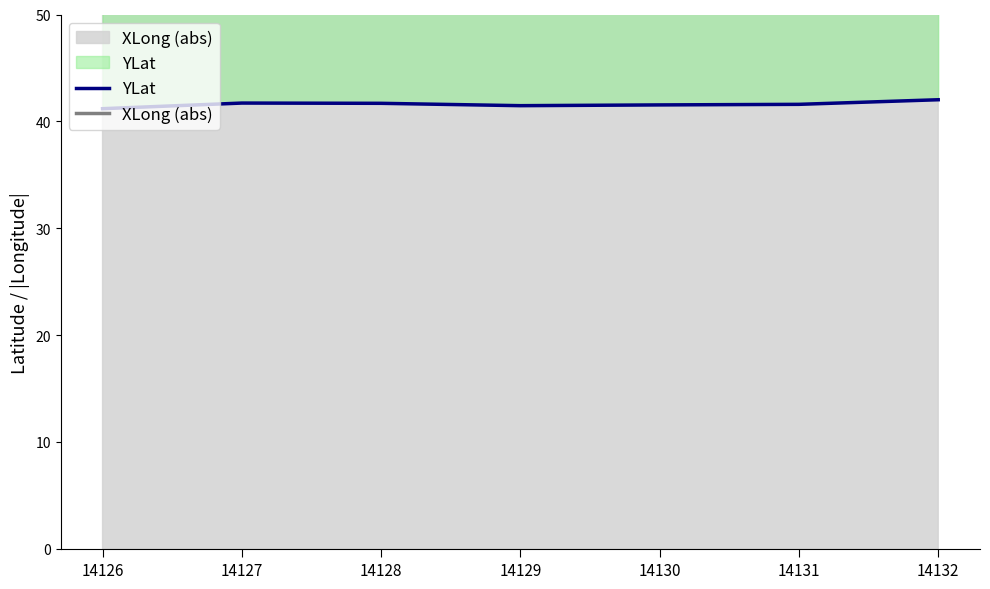

True or false: YLat and XLong (abs) cross at least once.

False